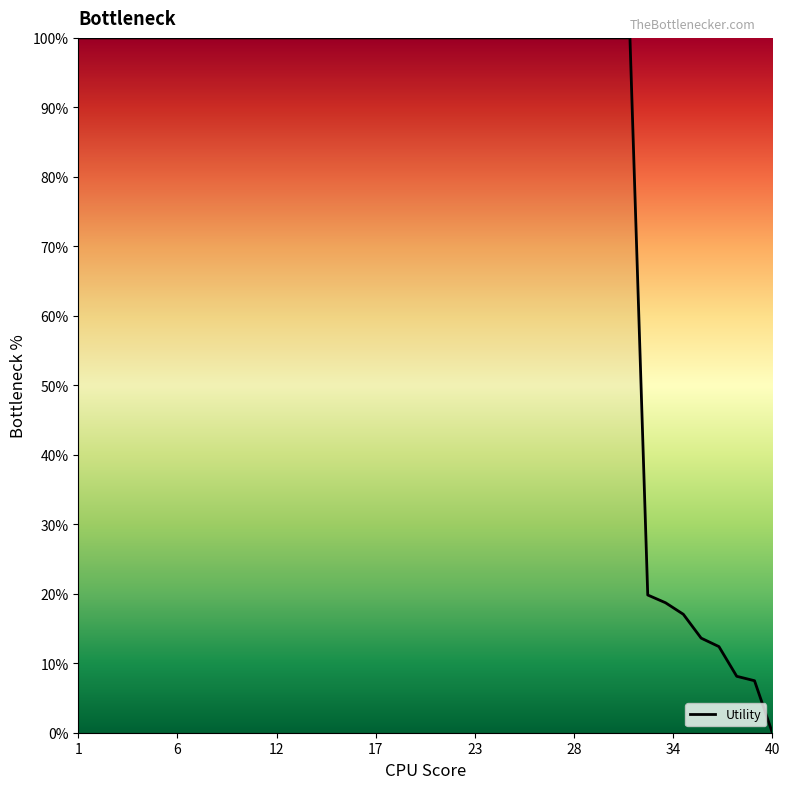

What is the greatest value displayed?

100.0